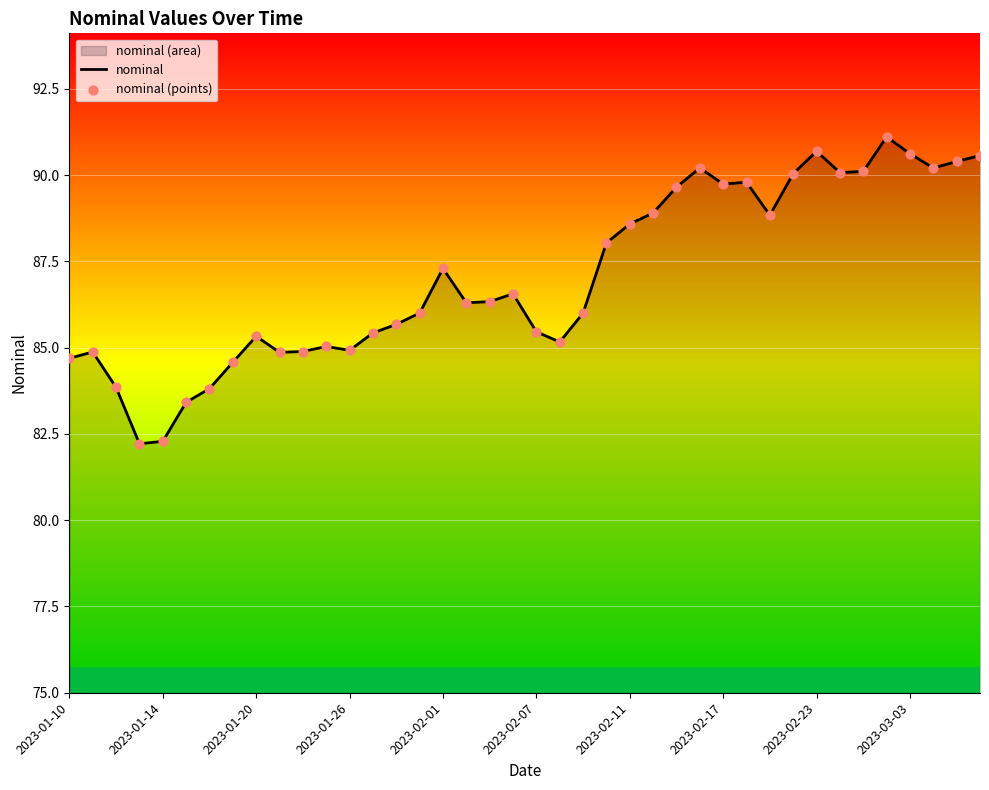

At which category is the sum across all series the highest?

35